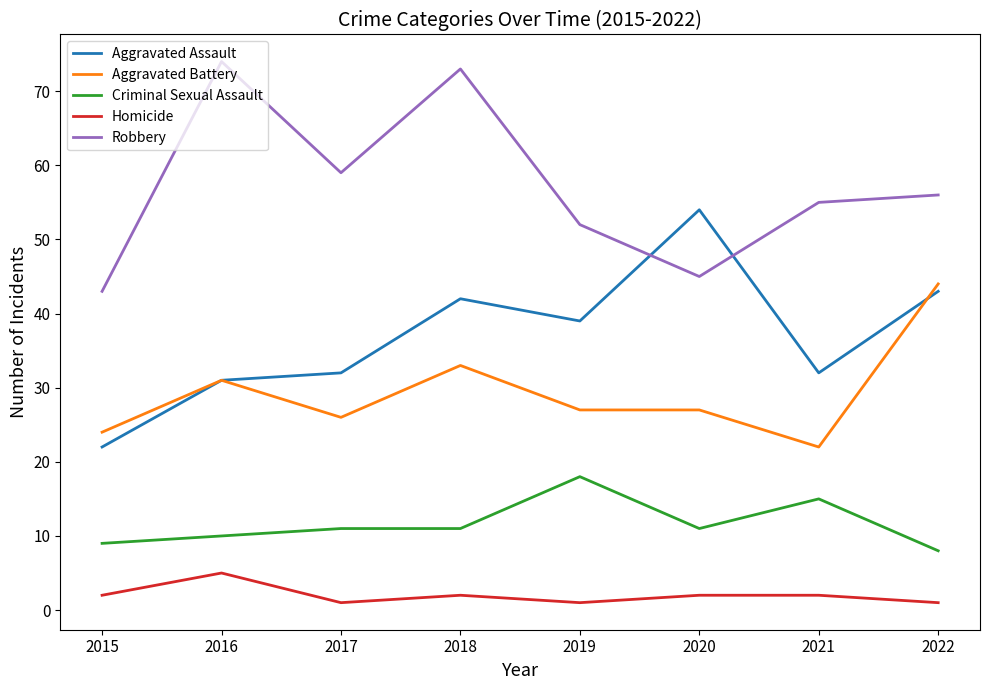

What is the sum of the Homicide values at 2015 and 2021?

4